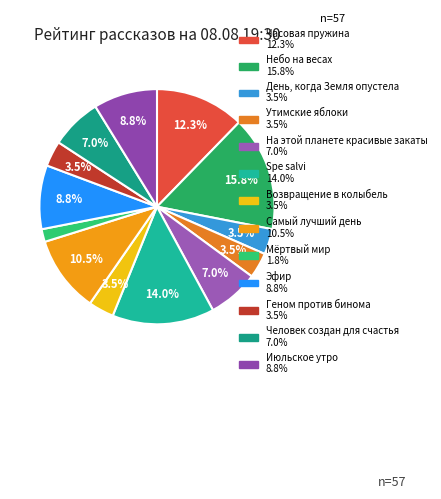

To the nearest percent, what is the combined percentage of Эфир and Мёртвый мир?

11%